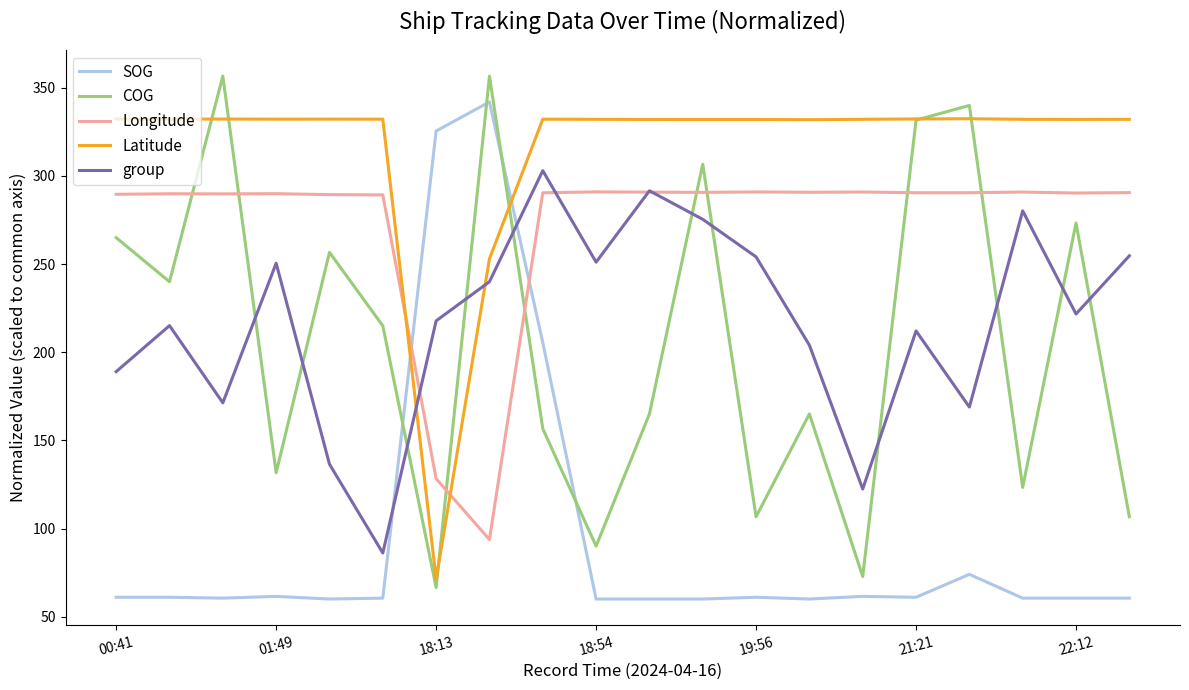

What is the difference between the second highest and minimum values in the SOG series?

265.5